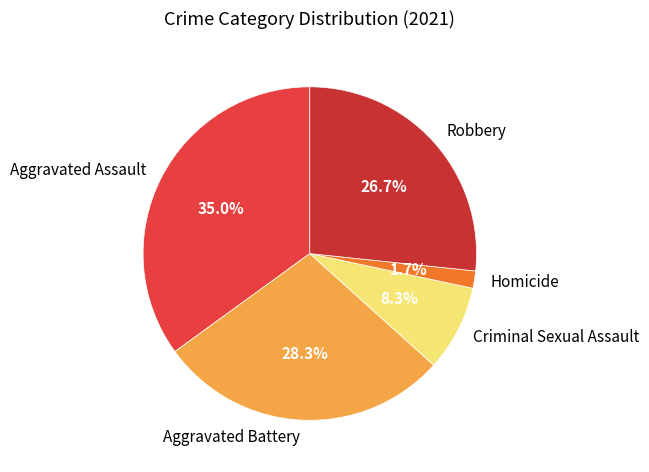

What is the ratio of the value at Criminal Sexual Assault to the value at Robbery?

0.3